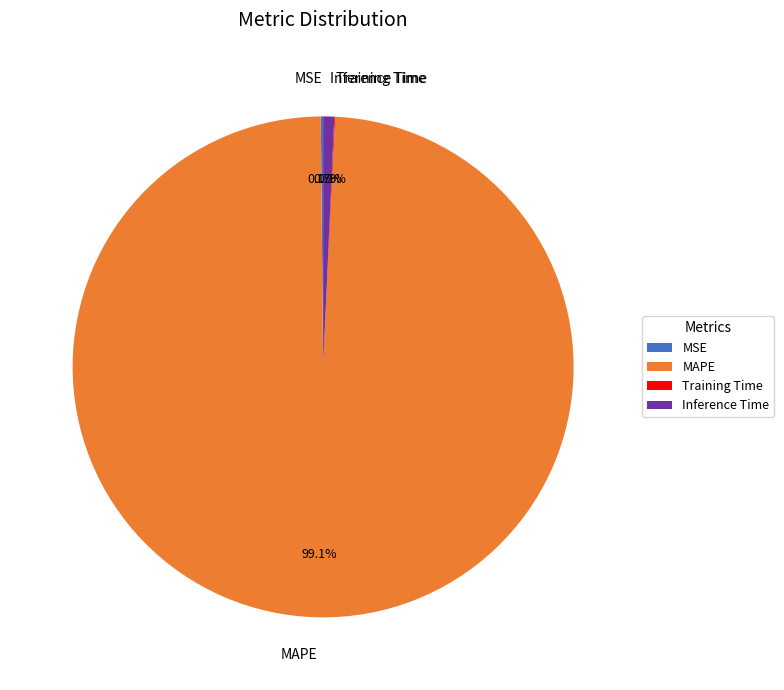

What percentage is the MAPE slice, to the nearest percent?

99%